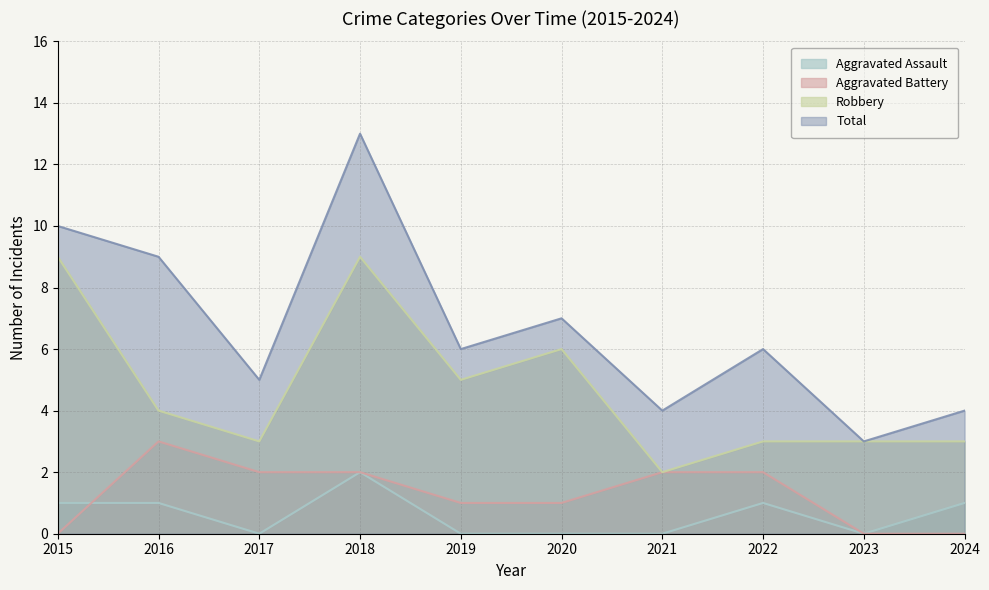

Reading left to right, list all the values displayed in this chart.

Aggravated Assault: 1	1	0	2	0	0	0	1	0	1
Aggravated Battery: 0	3	2	2	1	1	2	2	0	0
Robbery: 9	4	3	9	5	6	2	3	3	3
Total: 10	9	5	13	6	7	4	6	3	4